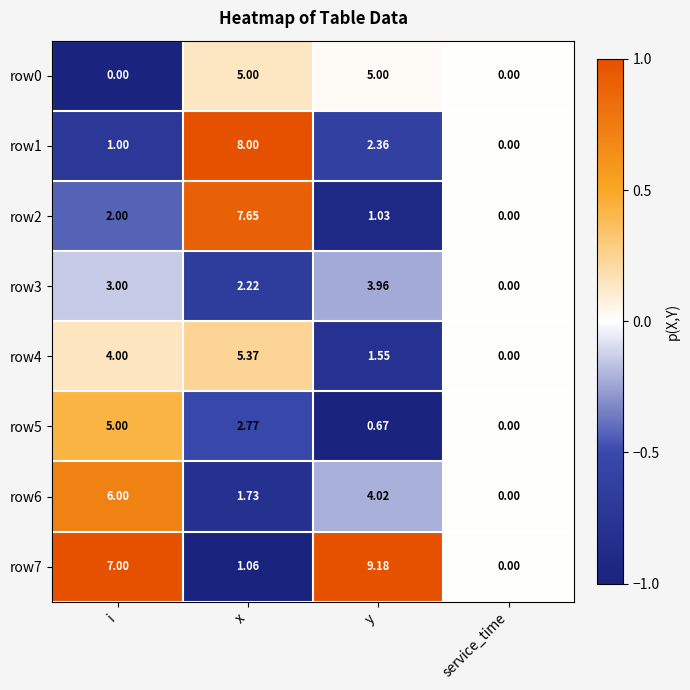

Where is row2 nearest to the value 3?

i